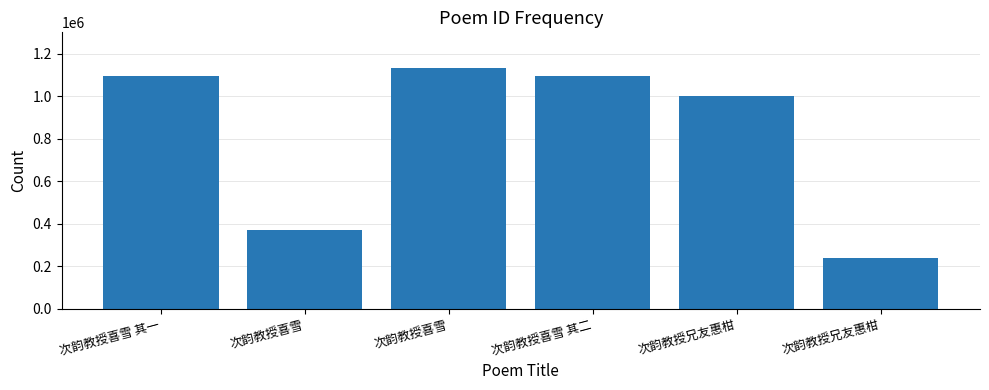

Does the chart contain any negative values?

No